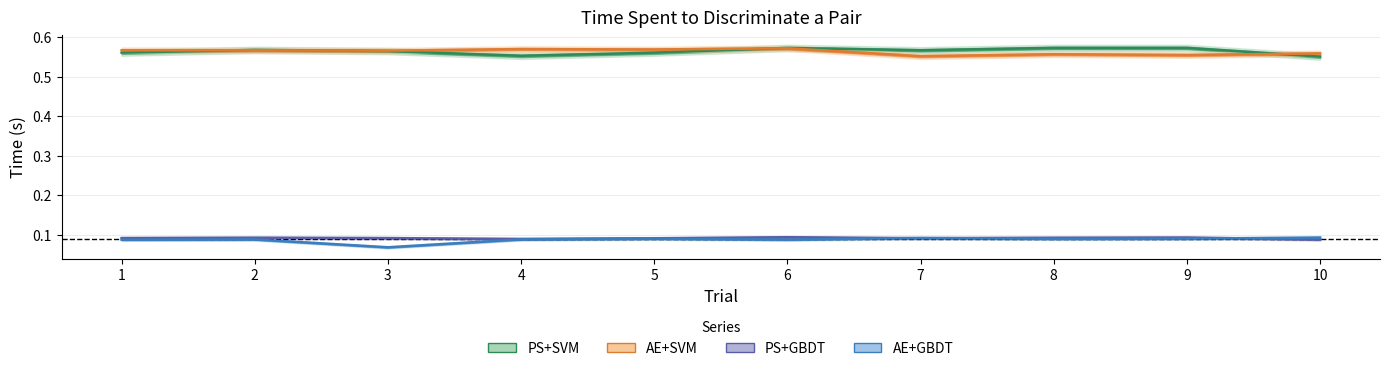

What is the average value of the AE+GBDT series?

0.1